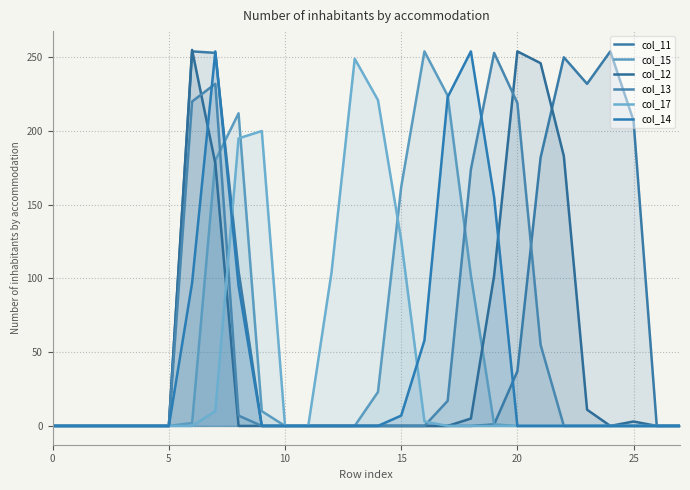

How many lines are shown in the chart?

6